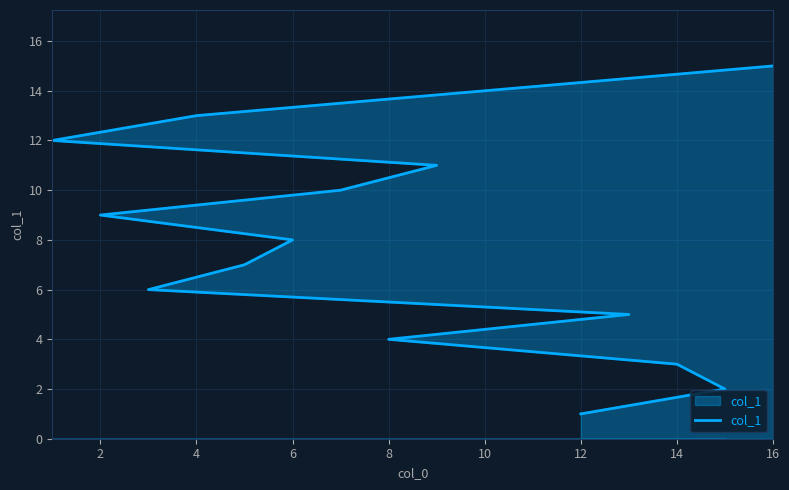

What is the difference between the second highest and minimum values?

13